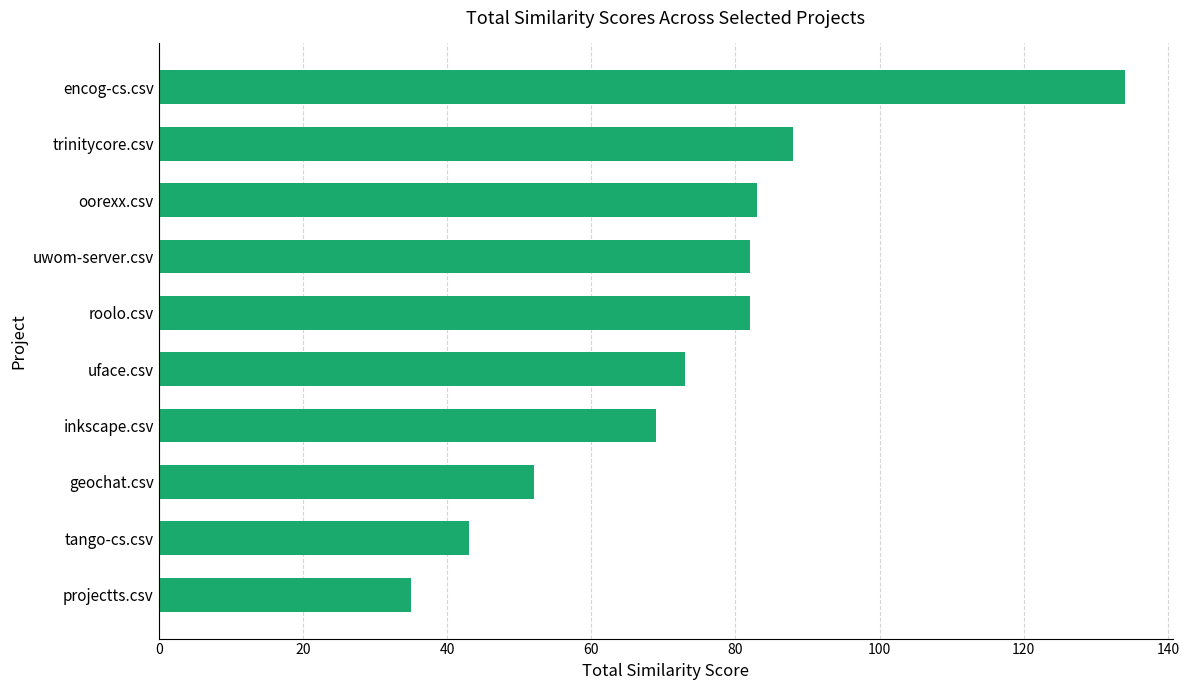

The chart shows a value of 35 at projectts.csv. True or false?

True